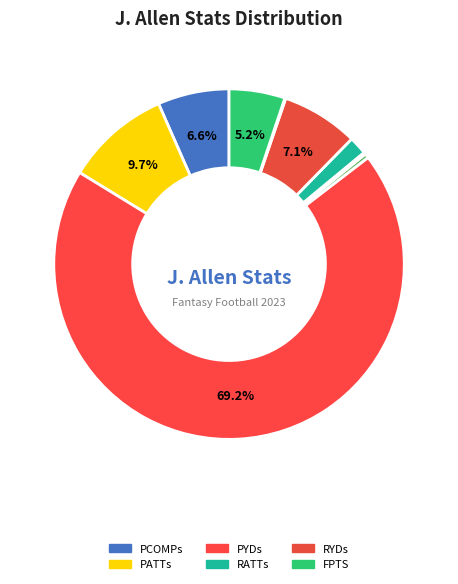

Does any single category account for the majority?

Yes